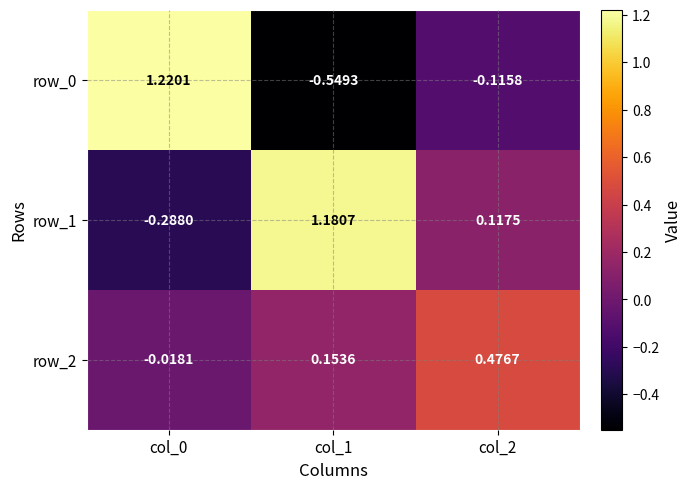

Is the value of row_1 at col_2 greater than the value of row_0 at col_2?

Yes